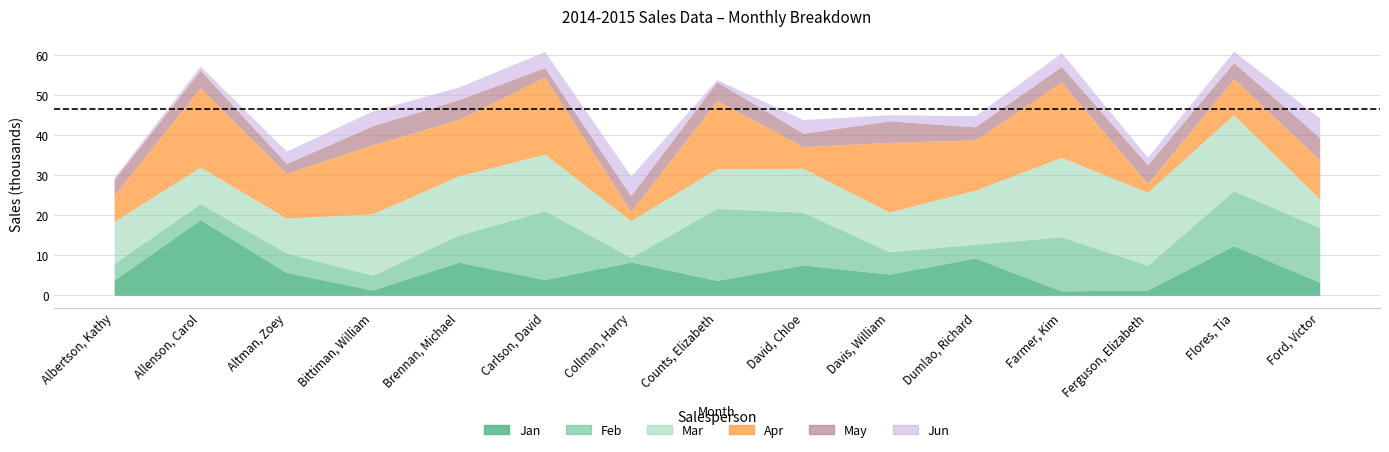

In Jun, how many points are lower than both neighbors (excluding endpoints)?

4